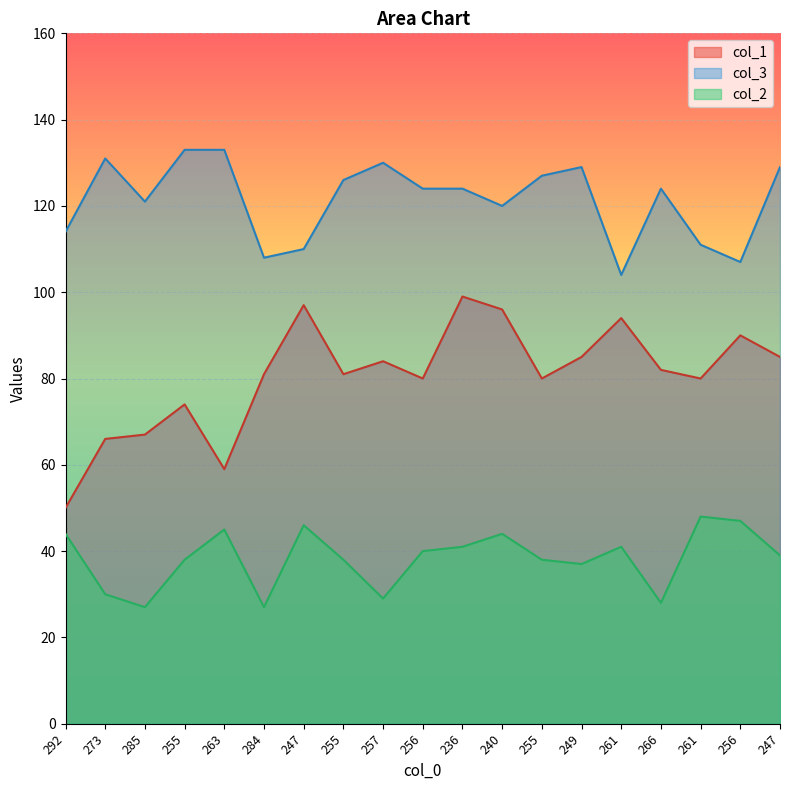

Reading left to right, list all the values displayed in this chart.

col_1: 292=50	273=66	285=67	255=74	263=59	284=81	247=97	255=81	257=84	256=80	236=99	240=96	255=80	249=85	261=94	266=82	261=80	256=90	247=85
col_3: 292=114	273=131	285=121	255=133	263=133	284=108	247=110	255=126	257=130	256=124	236=124	240=120	255=127	249=129	261=104	266=124	261=111	256=107	247=129
col_2: 292=44	273=30	285=27	255=38	263=45	284=27	247=46	255=38	257=29	256=40	236=41	240=44	255=38	249=37	261=41	266=28	261=48	256=47	247=39